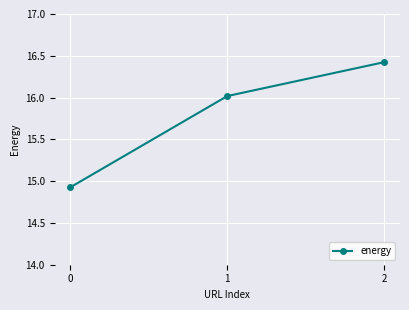

What is the value of the 1st point from the left?

14.9